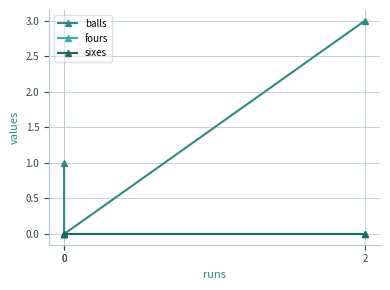

Reading right to left, transcribe all the data shown in this chart.

balls: 2=3	0=0	0=1
fours: 2=0	0=0	0=0
sixes: 2=0	0=0	0=0